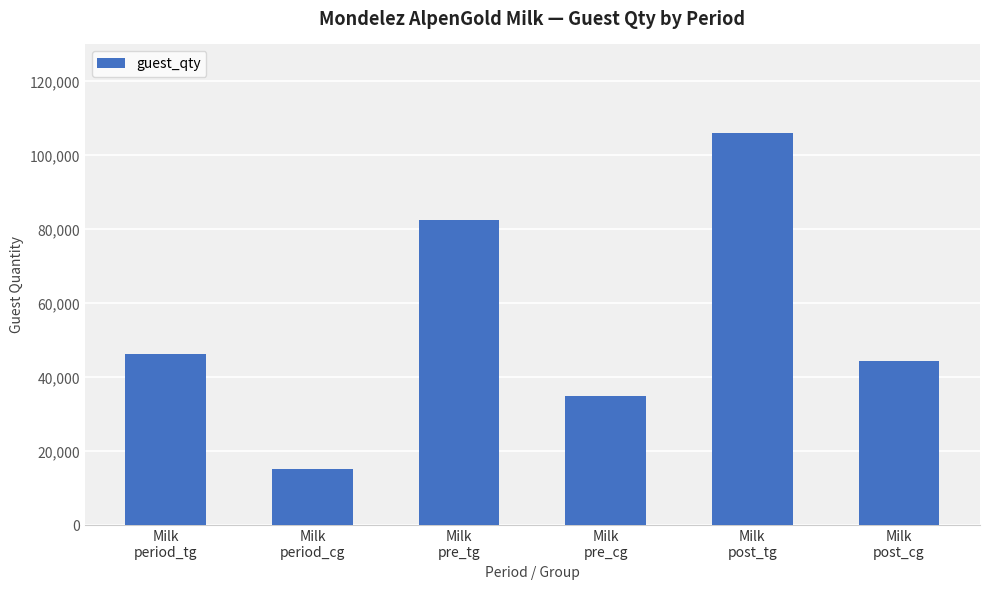

Approximately how many times larger is the value at Milk
period_cg compared to Milk
pre_cg?

0.4